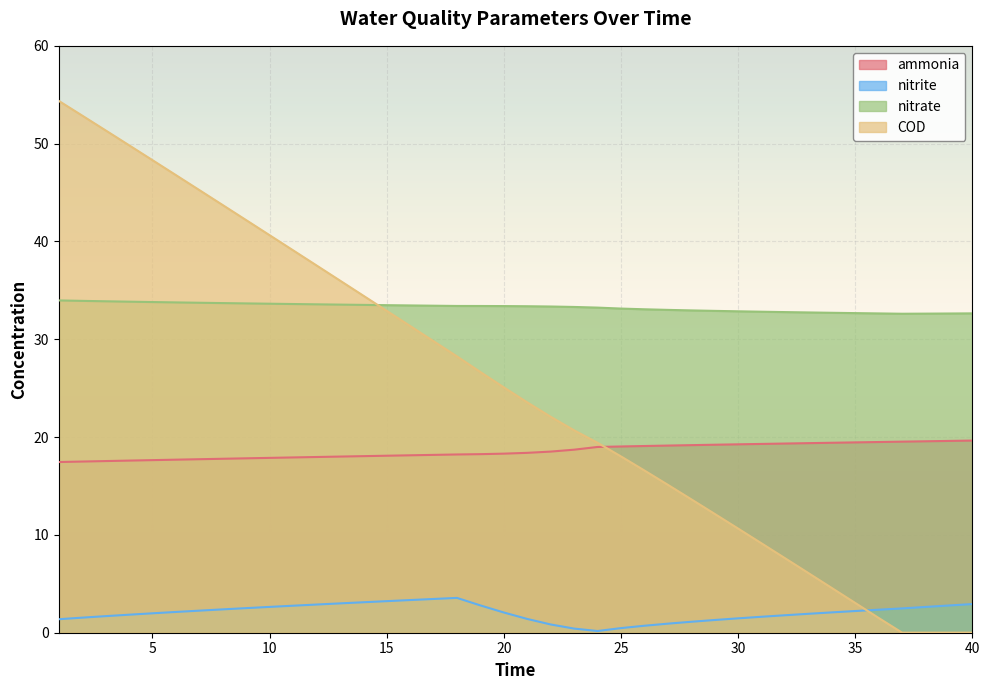

Reading right to left, what are all the values shown in this chart?

ammonia: 40=19.6	39=19.6	38=19.6	37=19.5	36=19.5	35=19.5	34=19.4	33=19.4	32=19.3	31=19.3	30=19.3	29=19.2	28=19.2	27=19.1	26=19.1	25=19.0	24=19.0	23=18.7	22=18.5	21=18.4	20=18.3	19=18.3	18=18.2	17=18.2	16=18.1	15=18.1	14=18.1	13=18.0	12=18.0	11=17.9	10=17.9	9=17.8	8=17.8	7=17.7	6=17.7	5=17.6	4=17.6	3=17.5	2=17.5	1=17.5
nitrite: 40=2.9	39=2.8	38=2.6	37=2.5	36=2.4	35=2.2	34=2.1	33=1.9	32=1.8	31=1.6	30=1.5	29=1.3	28=1.1	27=0.9	26=0.7	25=0.5	24=0.2	23=0.4	22=0.8	21=1.4	20=2.1	19=2.8	18=3.6	17=3.5	16=3.3	15=3.2	14=3.1	13=3.0	12=2.9	11=2.8	10=2.6	9=2.5	8=2.4	7=2.3	6=2.1	5=2.0	4=1.8	3=1.7	2=1.5	1=1.4
nitrate: 40=32.6	39=32.6	38=32.6	37=32.6	36=32.6	35=32.7	34=32.7	33=32.7	32=32.8	31=32.8	30=32.9	29=32.9	28=33.0	27=33.0	26=33.1	25=33.1	24=33.2	23=33.3	22=33.4	21=33.4	20=33.4	19=33.4	18=33.4	17=33.4	16=33.5	15=33.5	14=33.5	13=33.5	12=33.6	11=33.6	10=33.6	9=33.7	8=33.7	7=33.7	6=33.8	5=33.8	4=33.8	3=33.9	2=33.9	1=34.0
COD: 40=0.0	39=0.0	38=0.0	37=0.0	36=1.5	35=3.0	34=4.6	33=6.1	32=7.6	31=9.1	30=10.6	29=12.2	28=13.6	27=15.1	26=16.6	25=18.0	24=19.4	23=20.7	22=22.1	21=23.5	20=25.1	19=26.7	18=28.2	17=29.8	16=31.4	15=32.9	14=34.5	13=36.0	12=37.6	11=39.1	10=40.6	9=42.2	8=43.7	7=45.3	6=46.8	5=48.3	4=49.8	3=51.4	2=52.9	1=54.4